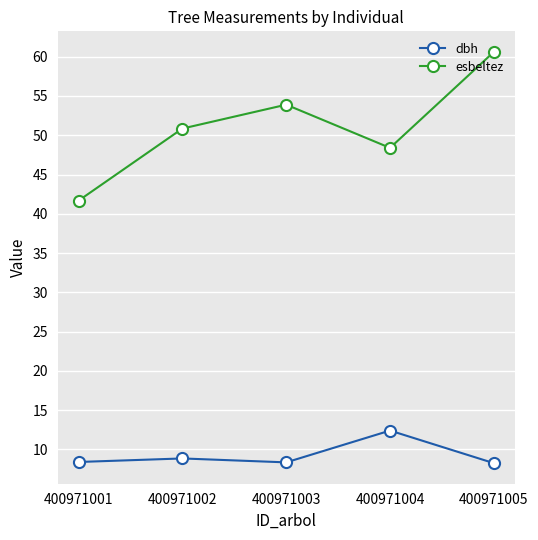

How many categories are shown in the chart?

5